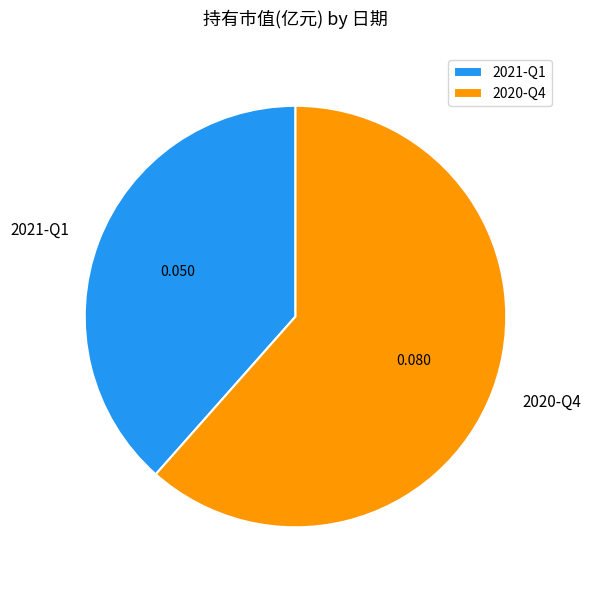

Is 2021-Q1 the majority of the pie?

No